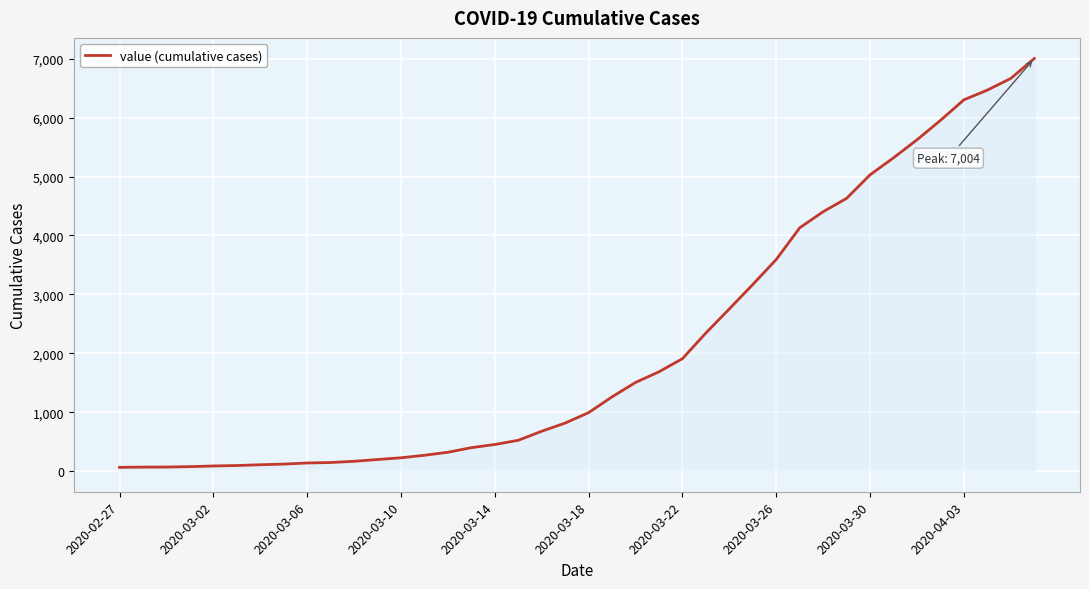

What is the maximum value shown in the chart?

7004